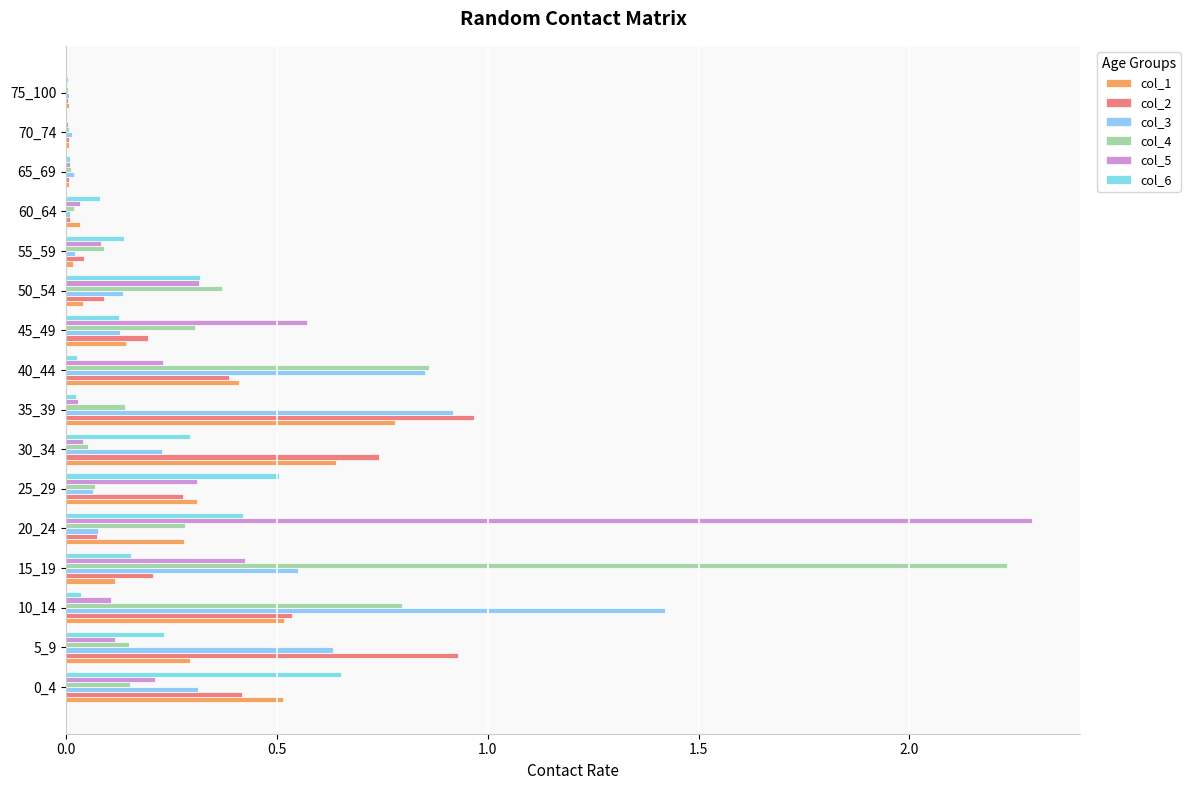

How many distinct data groups are displayed?

6